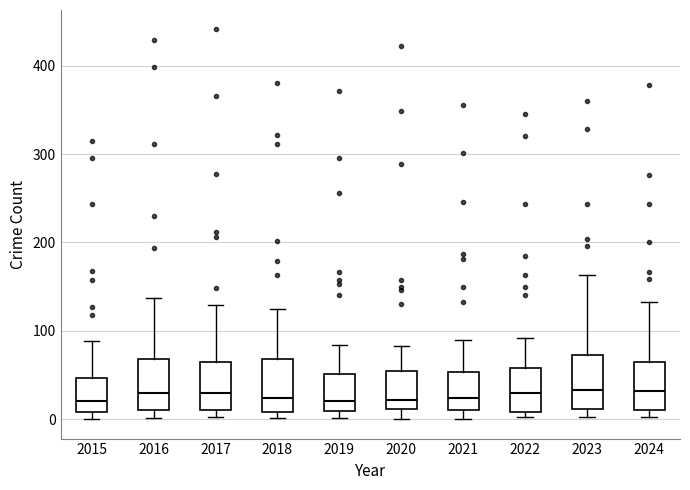

Reading left to right, transcribe this box plot: for each box, give where its median line is, the range the box spans, and where its two whiskers end, as read against the y-axis. The values are not printed on the chart, so give them approximately, as read against the axis.

2015: median 20, box 10 to 50, whiskers 0 to 90
2016: median 30, box 10 to 70, whiskers 0 to 140
2017: median 30, box 10 to 70, whiskers 0 to 130
2018: median 20, box 10 to 70, whiskers 0 to 130
2019: median 20, box 10 to 50, whiskers 0 to 80
2020: median 20, box 10 to 50, whiskers 0 to 80
2021: median 20, box 10 to 50, whiskers 0 to 90
2022: median 30, box 10 to 60, whiskers 0 to 90
2023: median 30, box 10 to 70, whiskers 0 to 160
2024: median 30, box 10 to 60, whiskers 0 to 130